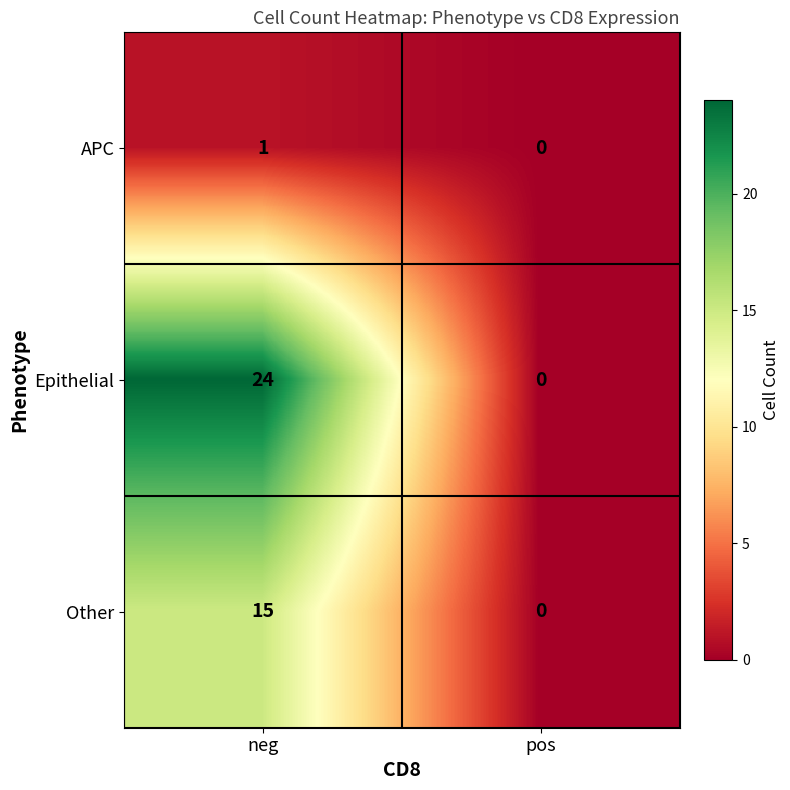

Is it true that APC equals 0 at pos?

True